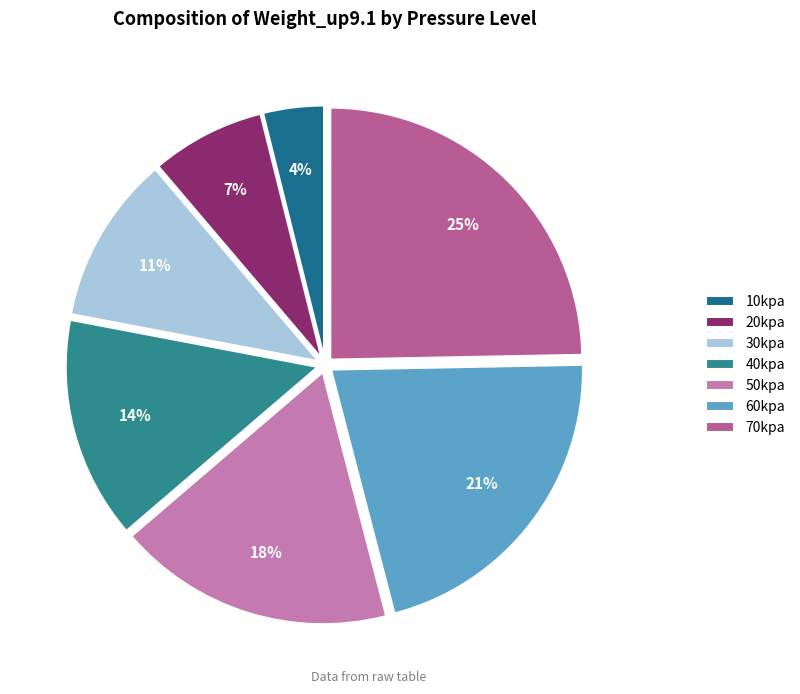

To the nearest percent, what is the difference between the 50kpa and 40kpa slice percentages?

4%